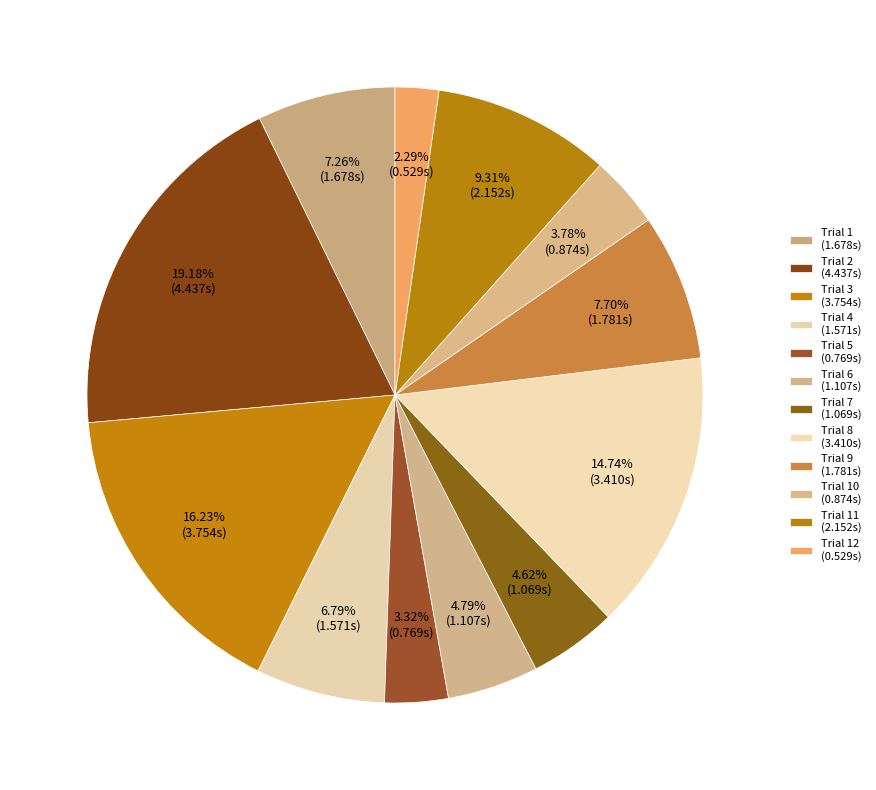

Which slice is the smallest?

Trial 12